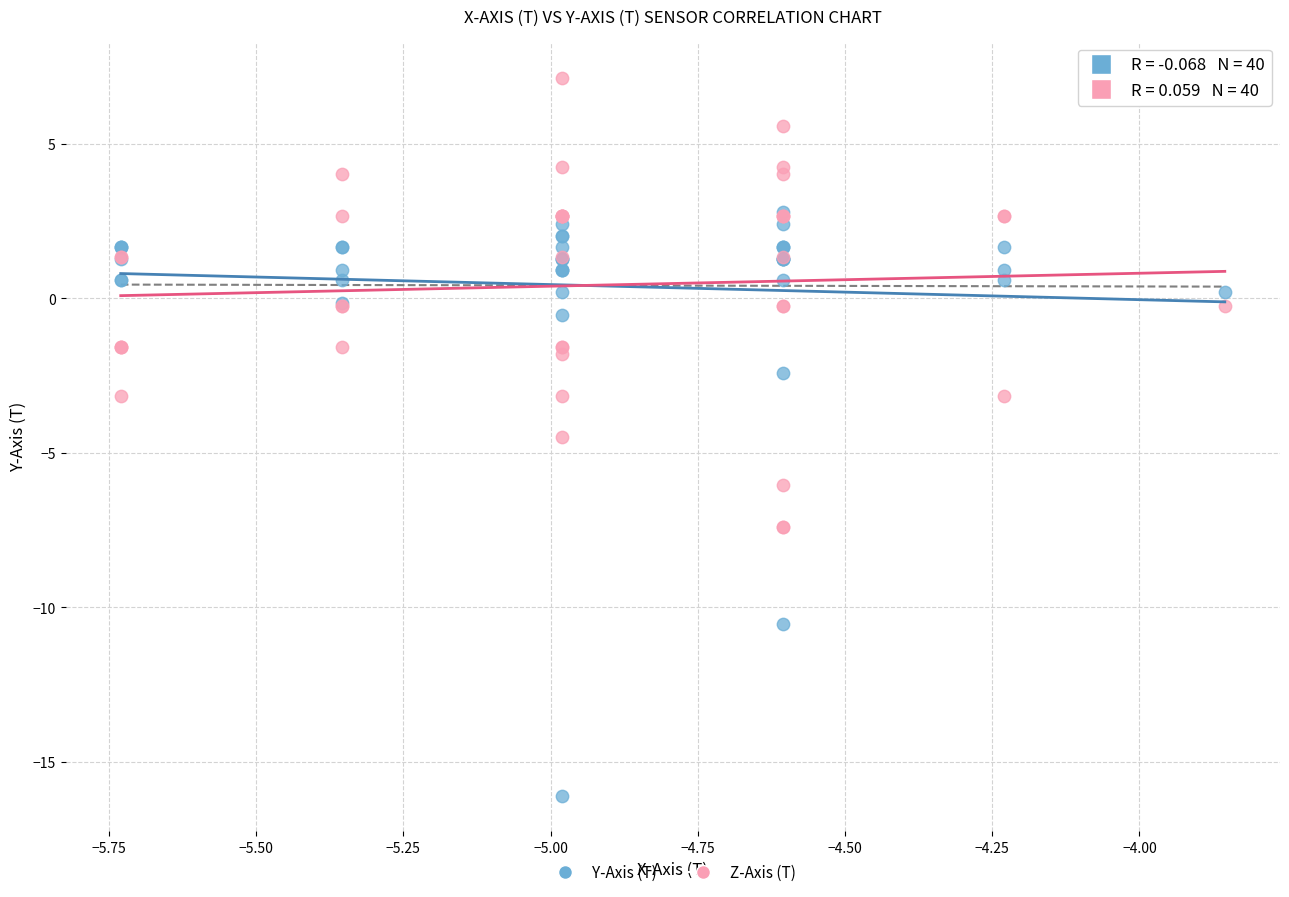

Across all series, what Y value is closest to -4?

-4.5